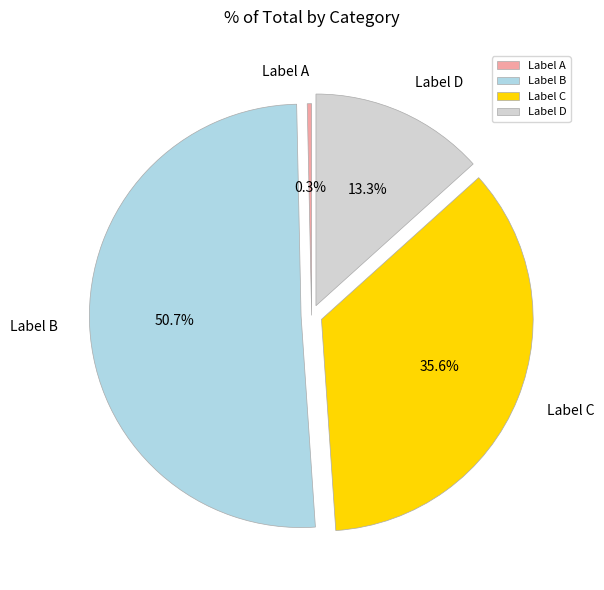

What is the majority slice?

Label B